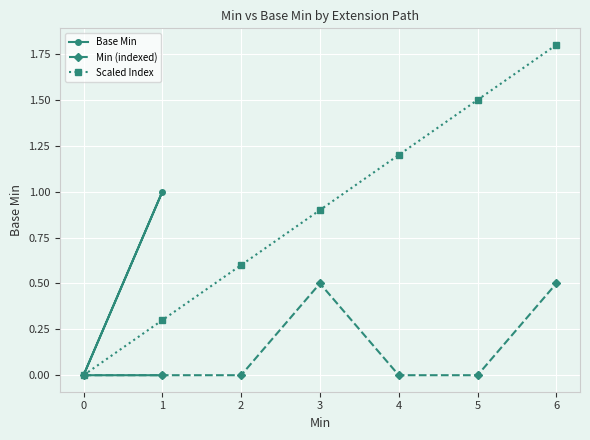

True or false: Min (indexed) and Base Min cross at least once.

False